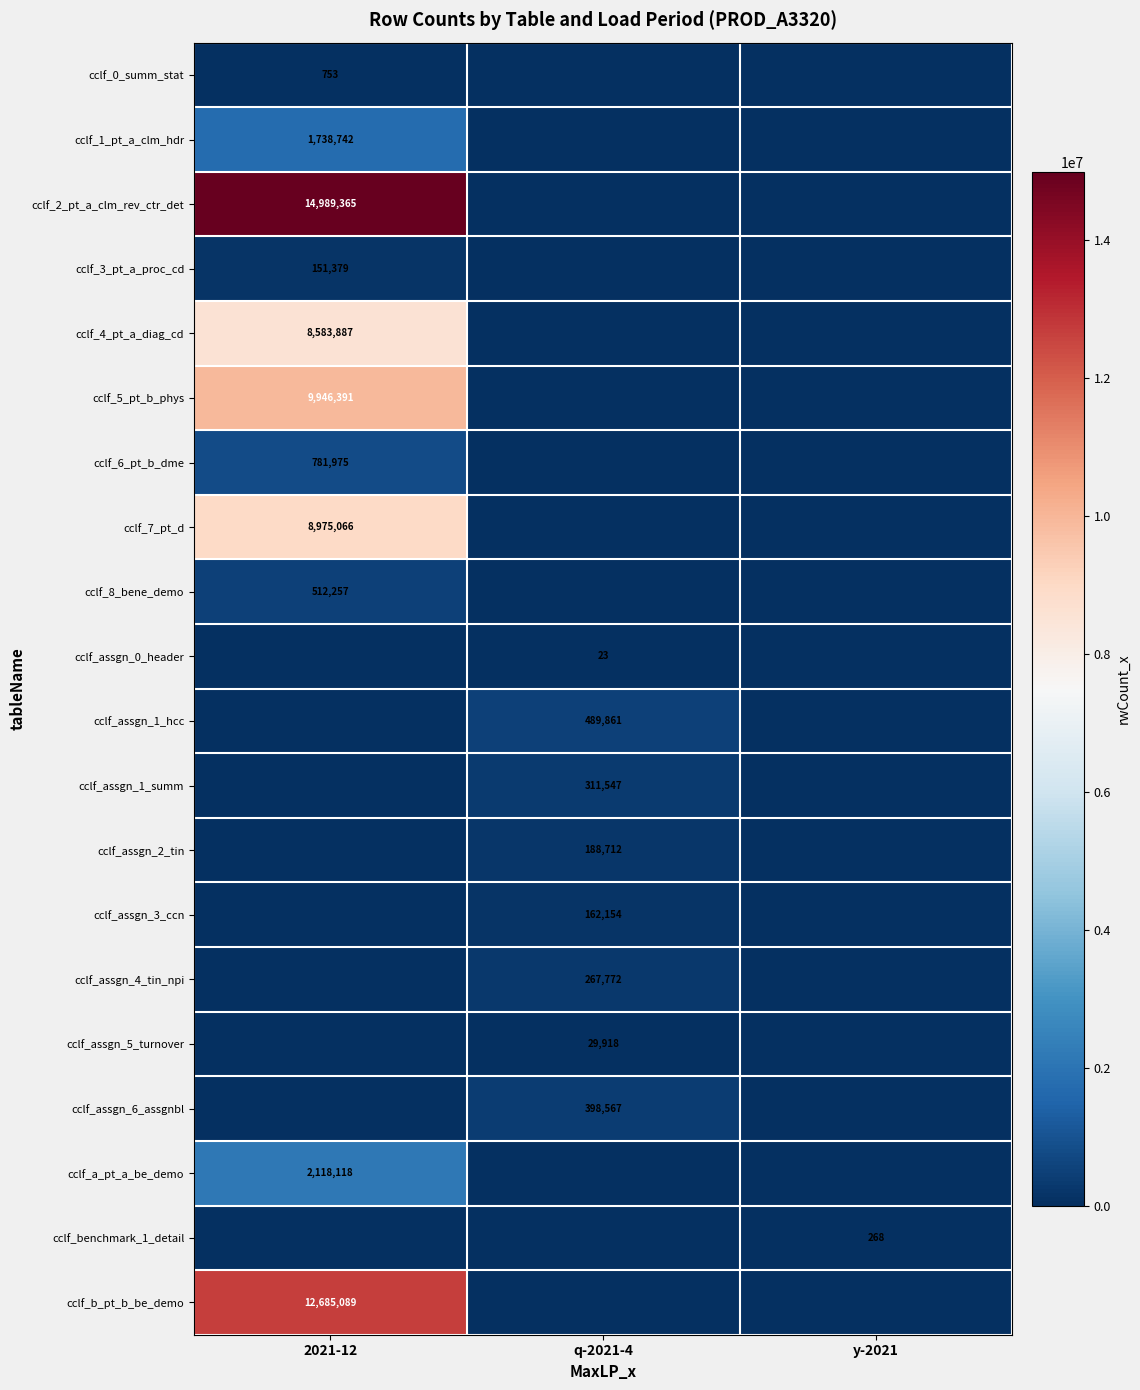

At how many categories does at least one series exceed 1597338?

1